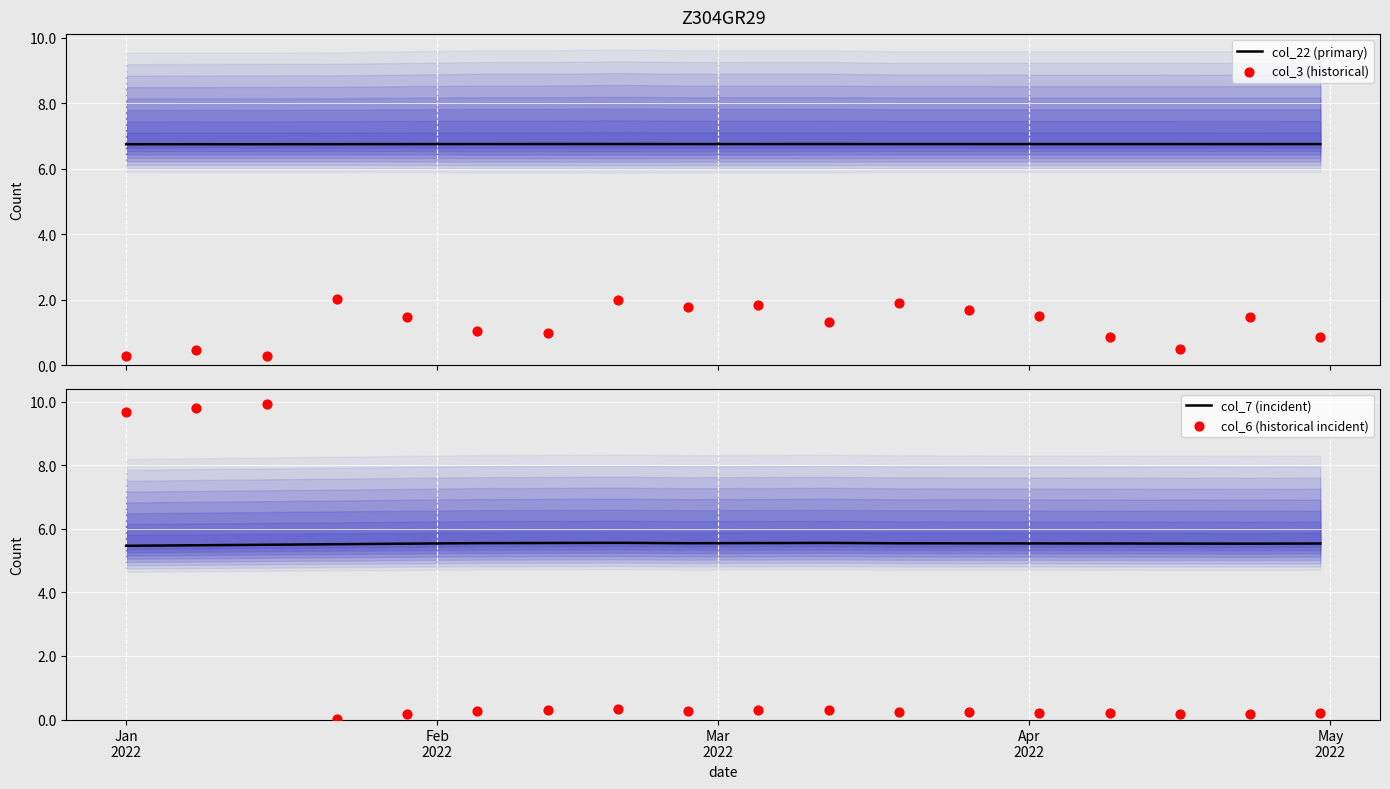

What are all the series names shown in the legend?

col_22 (primary), col_3 (historical), col_7 (incident), col_6 (historical incident)